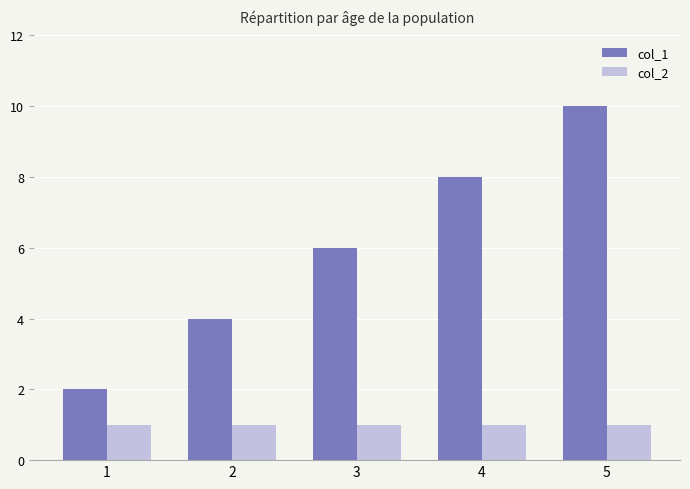

Is the value of col_1 at 2 greater than the value of col_2 at 3?

Yes